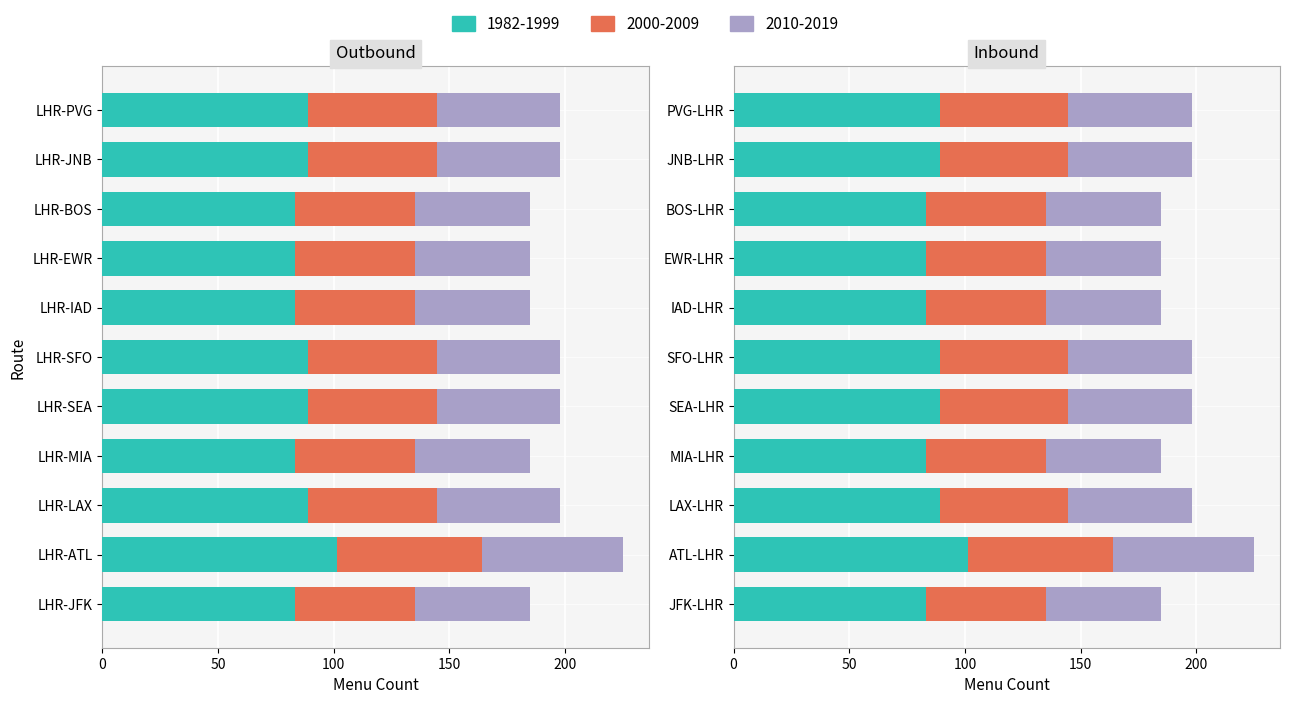

What is the value of the Outbound bar at the 37th from the left?

198